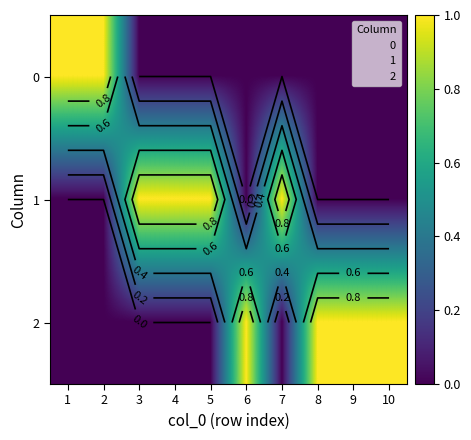

True or false: 1 has a value of -1 at 6.

False